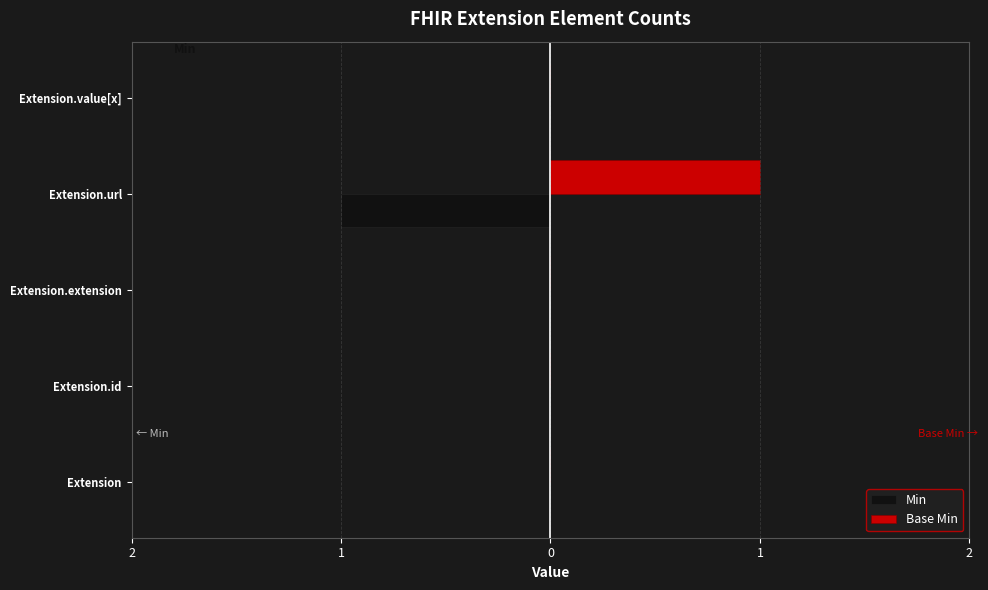

What are all the series names shown in the legend?

Min, Base Min